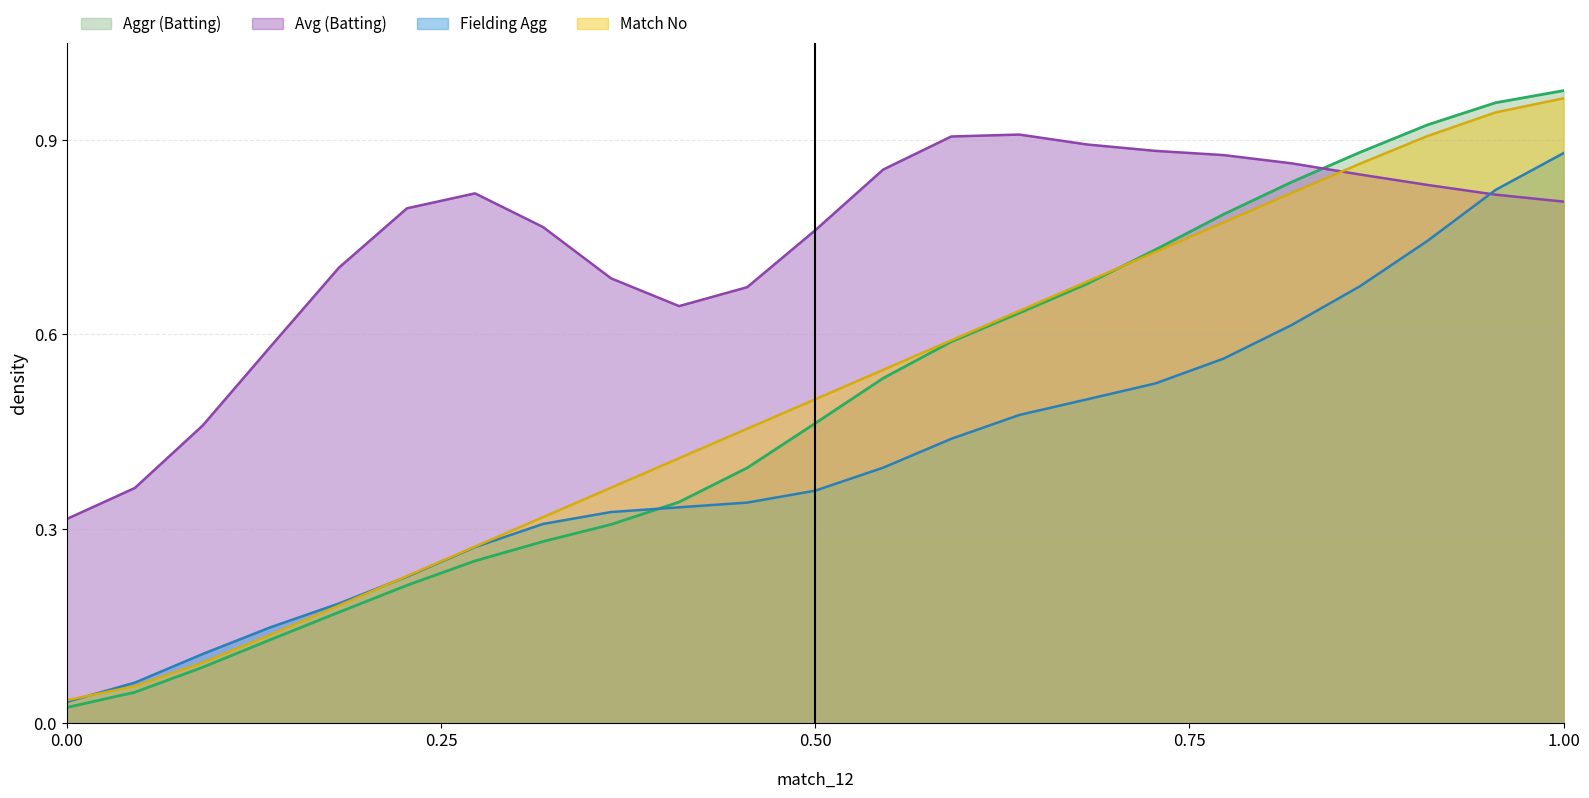

Which series has the largest range (max minus min)?

Aggr (Batting)